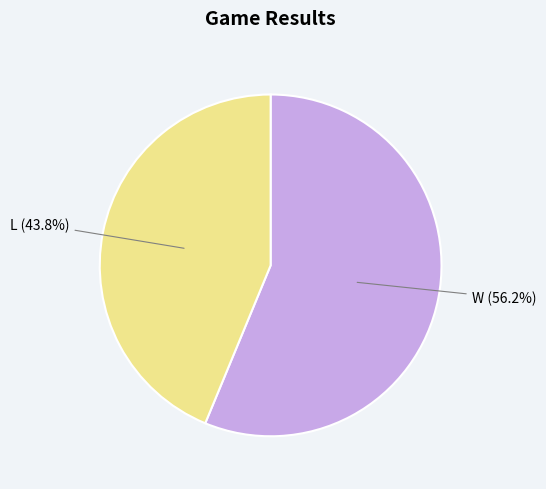

Is W the majority of the pie?

Yes